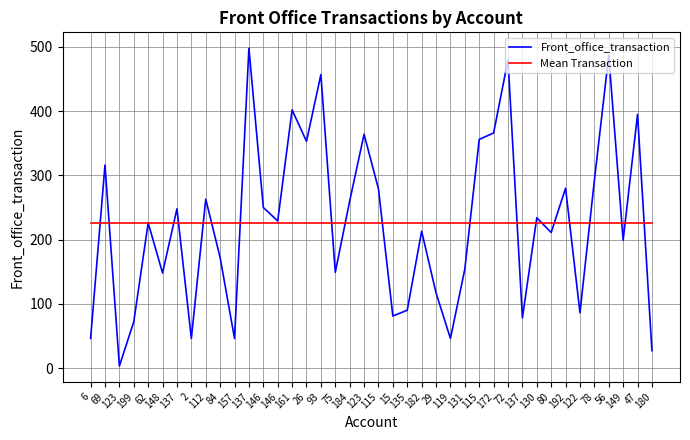

Between which two adjacent categories do Mean Transaction and Front_office_transaction first intersect?

6 and 69